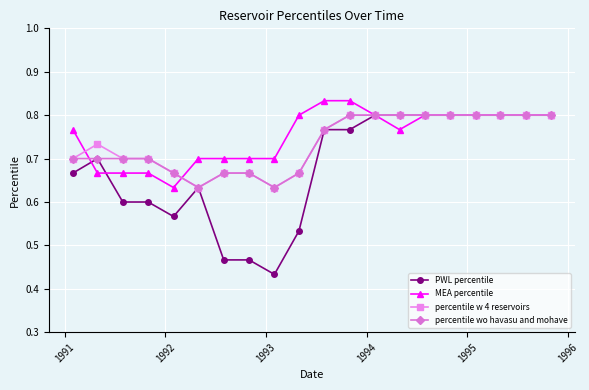

Which series has the largest range (max minus min)?

PWL percentile